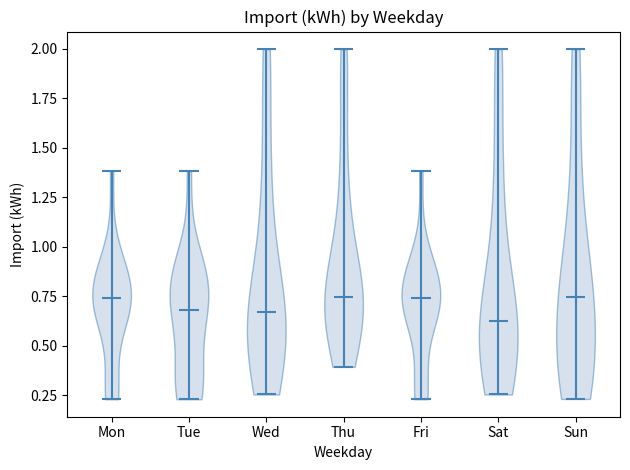

What is the highest point the violin for Sun reaches on the y-axis? The values are not printed on the chart, so give them approximately, as read against the axis.

2.00